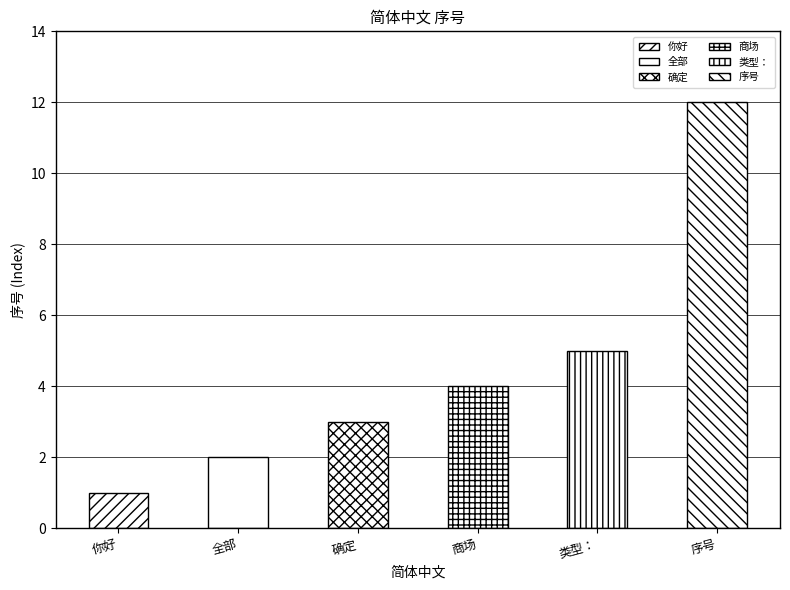

What is the difference between the maximum and second lowest values?

10